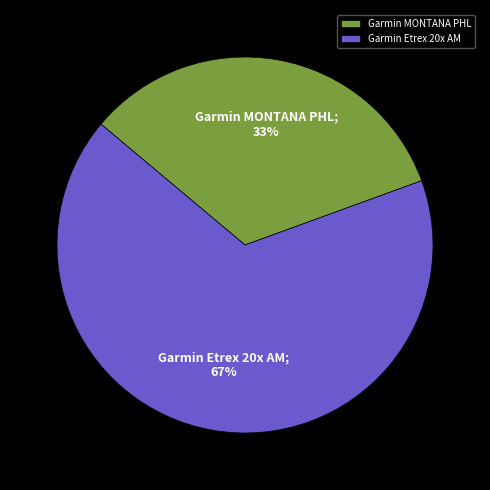

What is the largest slice in the pie chart?

Garmin Etrex 20x AM